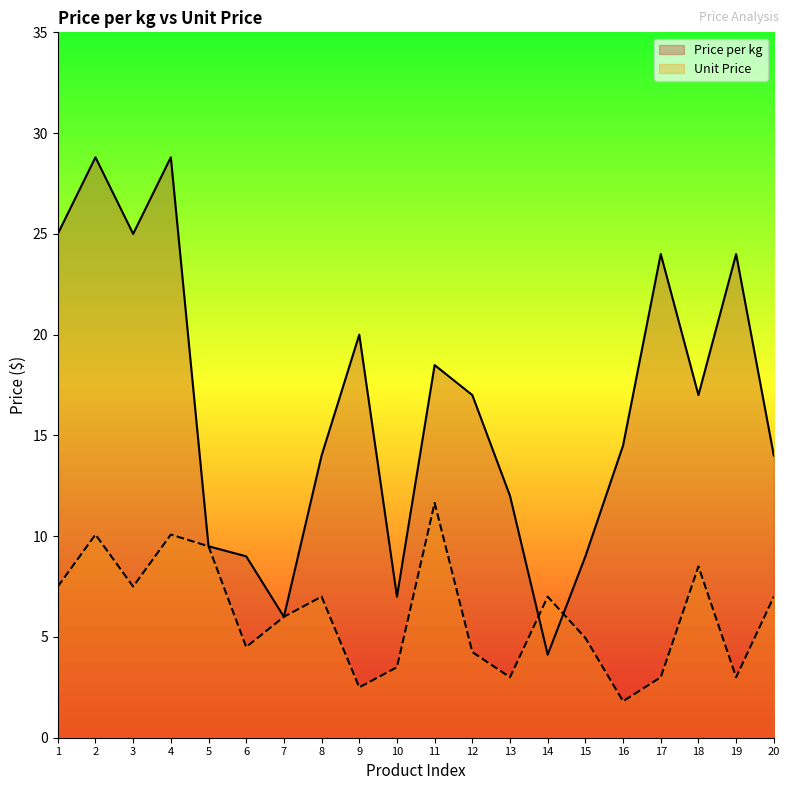

The value of Price per kg at 13 is 4.8. True or false?

False